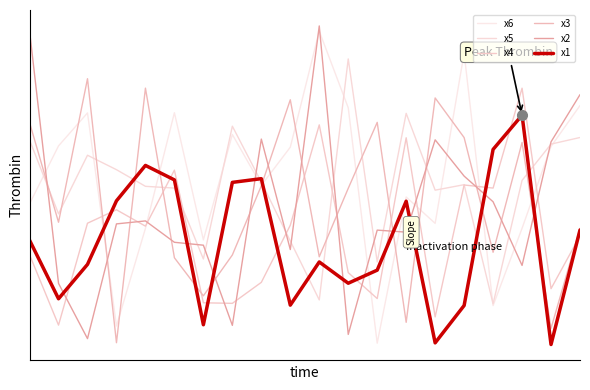

Rank the series by their maximum value, from lowest to highest.

x1, x4, x3, x5, x6, x2